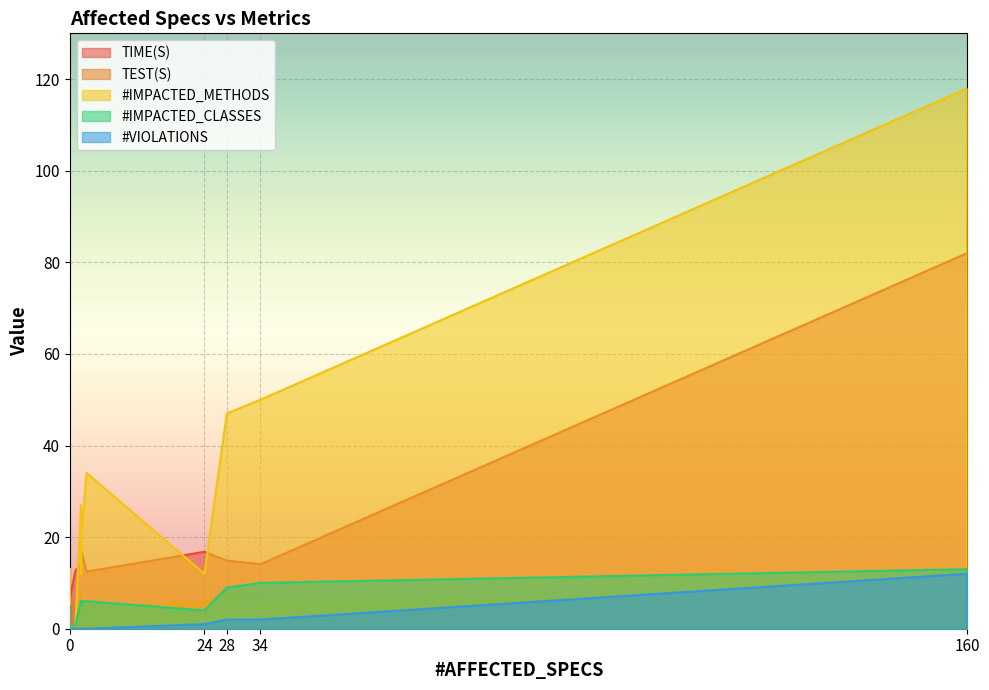

Does the chart display data point markers on the line(s)?

No